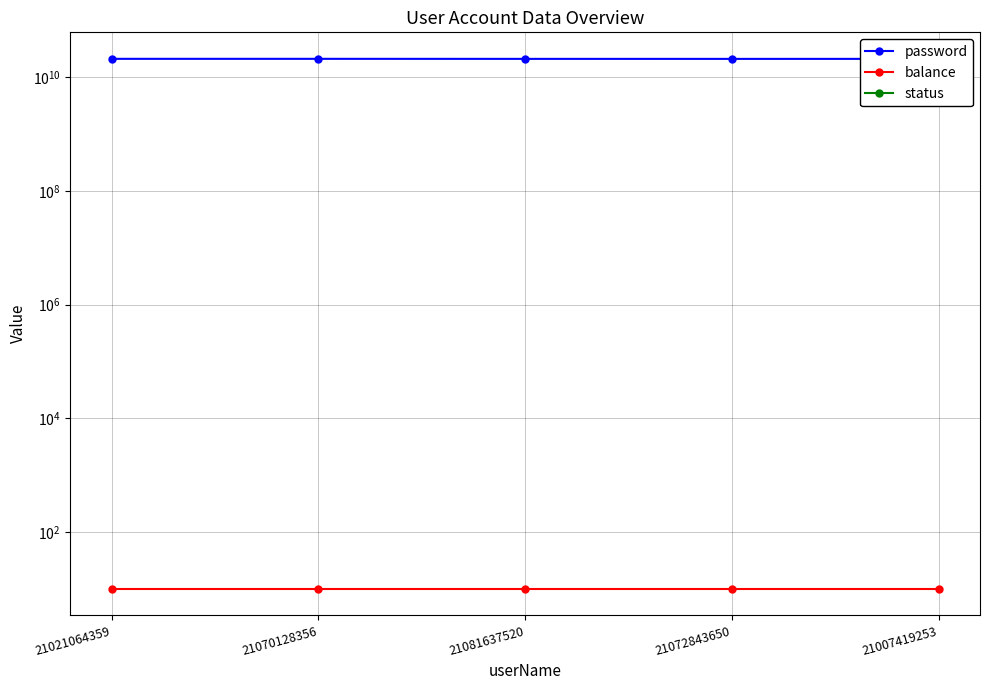

The balance series shows 10 at 21007419253. True or false?

True